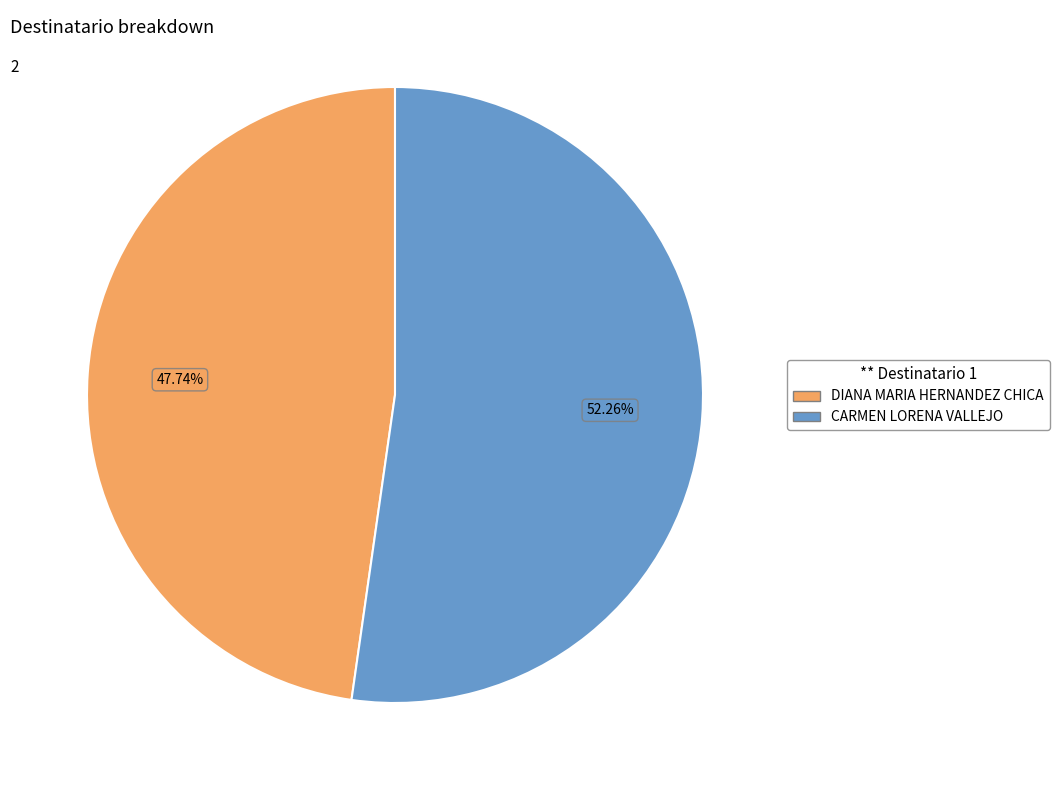

What is the largest slice in the pie chart?

CARMEN LORENA VALLEJO